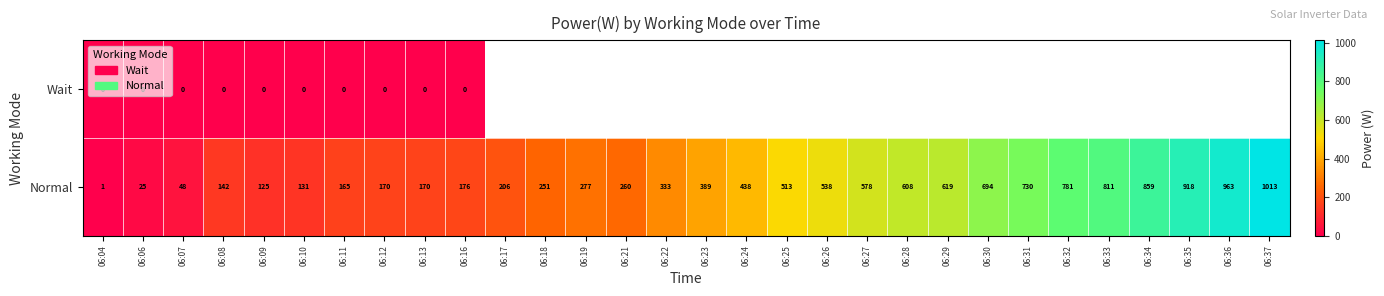

Rank the series at 06:16 from highest to lowest value.

Normal, Wait